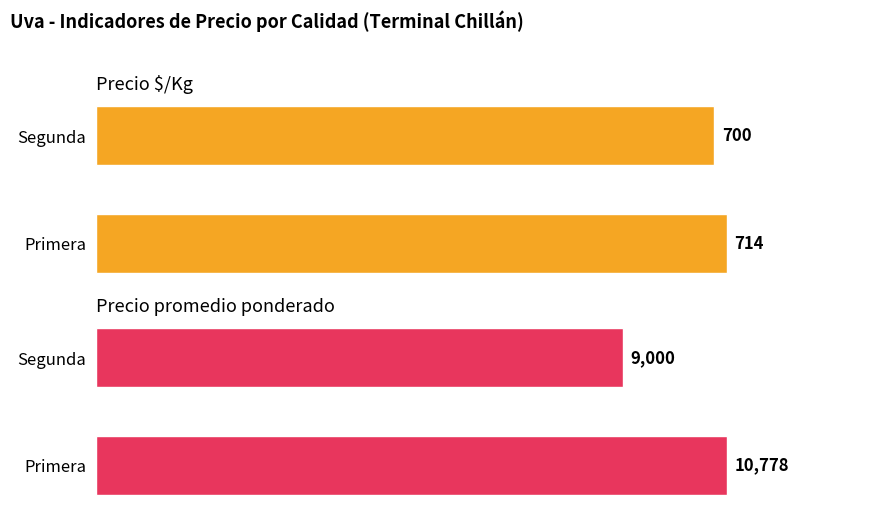

What is the average value of the Precio promedio ponderado series?

9889